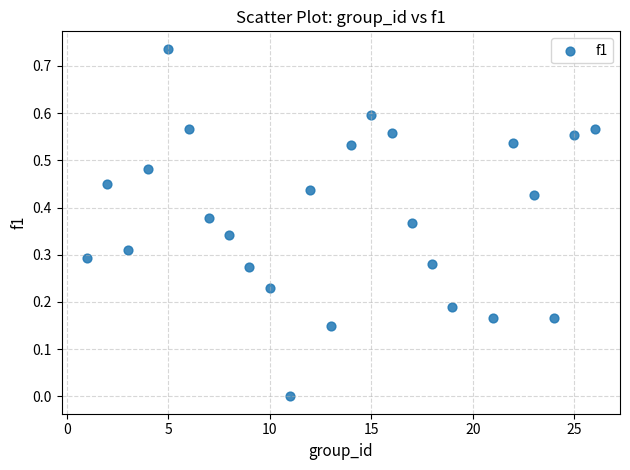

What is the range of X values (max minus min)?

25.0